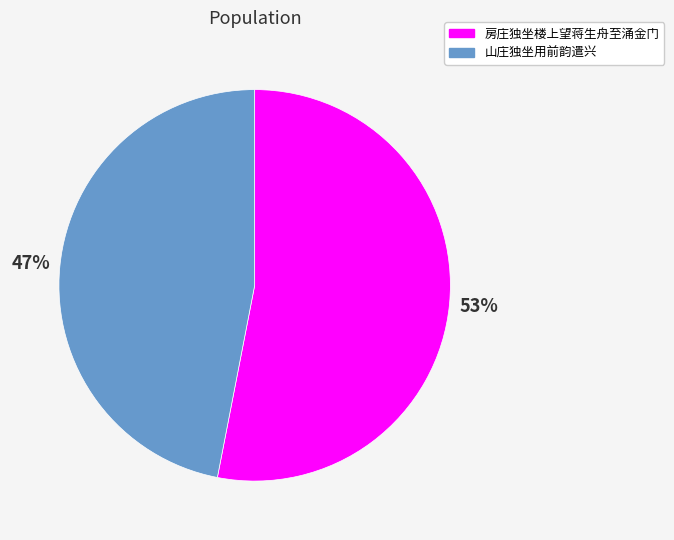

What percentage is the 房庄独坐楼上望蒋生舟至涌金门 slice, to the nearest percent?

53%